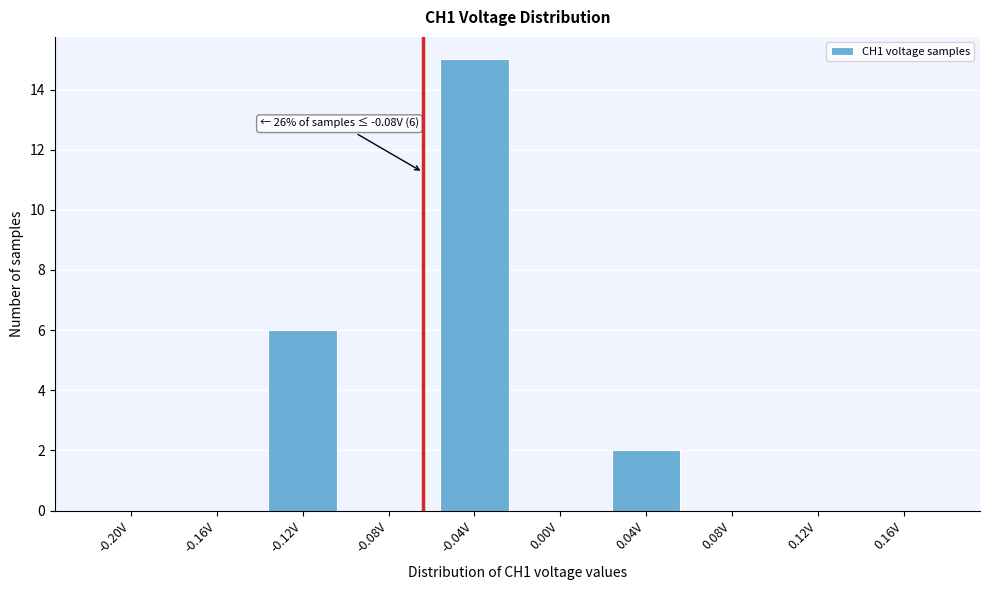

Reading left to right, extract all data points from this chart.

-0.20V=0	-0.16V=0	-0.12V=6	-0.08V=0	-0.04V=15	0.00V=0	0.04V=2	0.08V=0	0.12V=0	0.16V=0